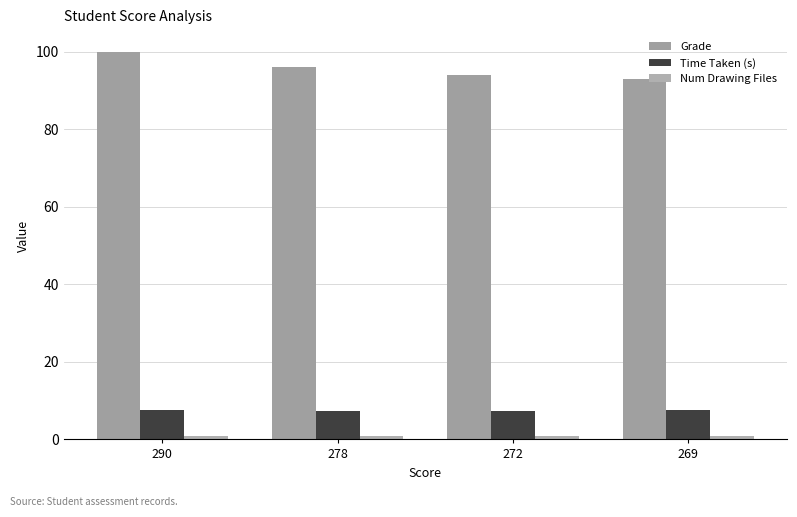

Does the chart contain any negative values?

No